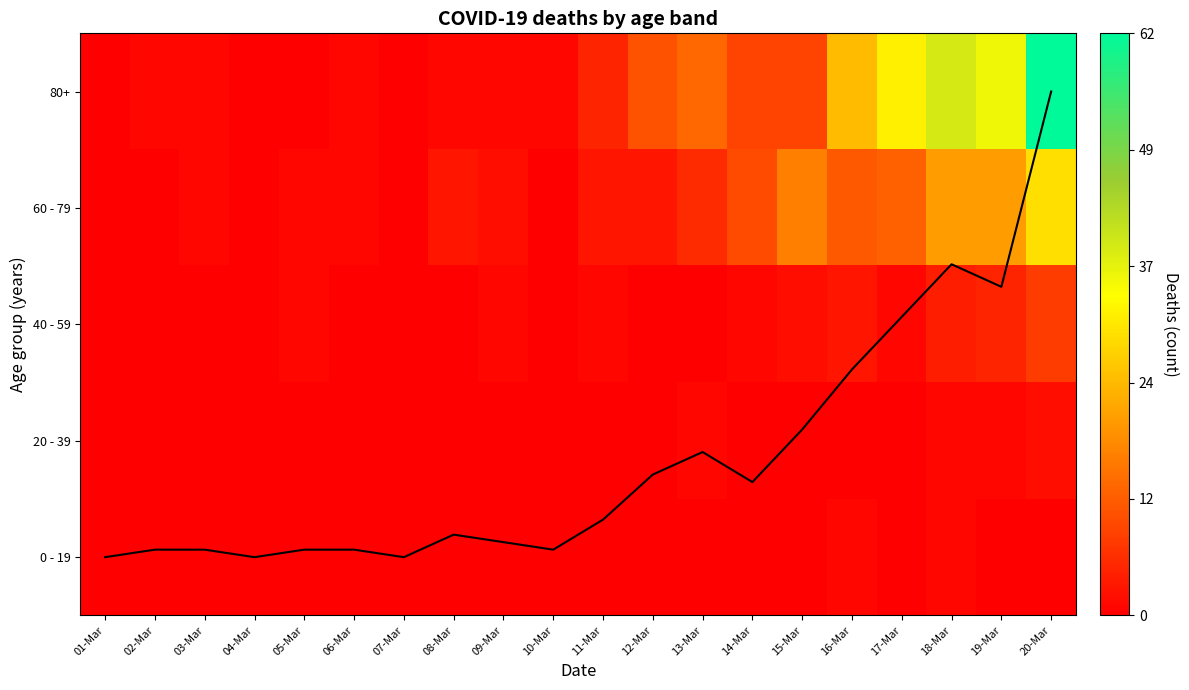

What is the difference between the second highest and second lowest values in the 0 - 19 series?

1.0